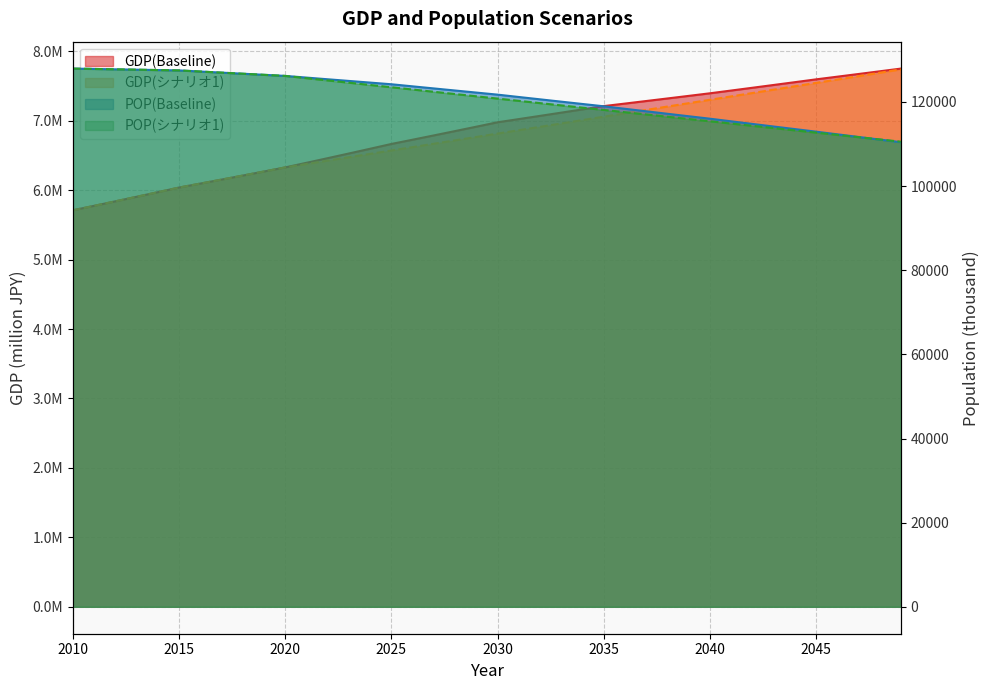

Between 2013 and 2040, which is larger?

2040